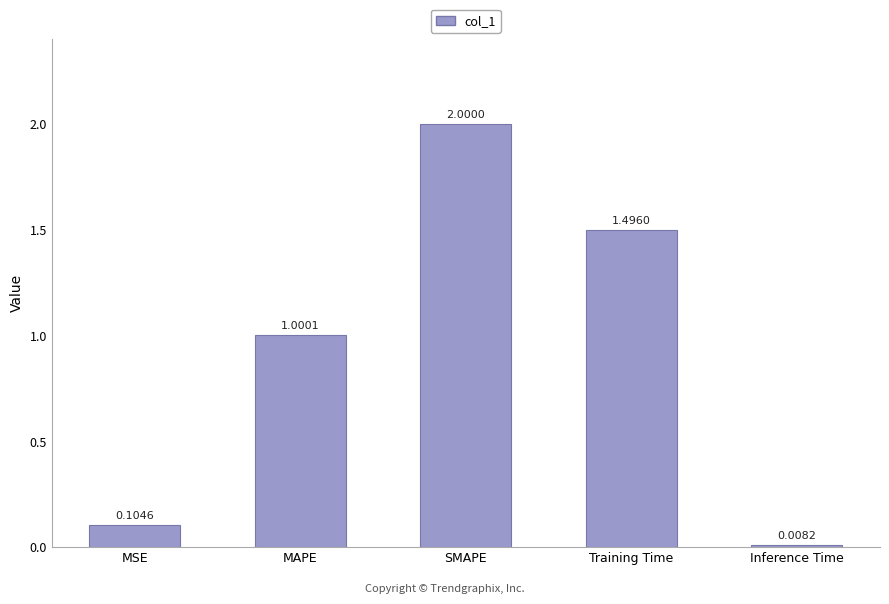

The chart shows a value of 0.2 at MSE. True or false?

False